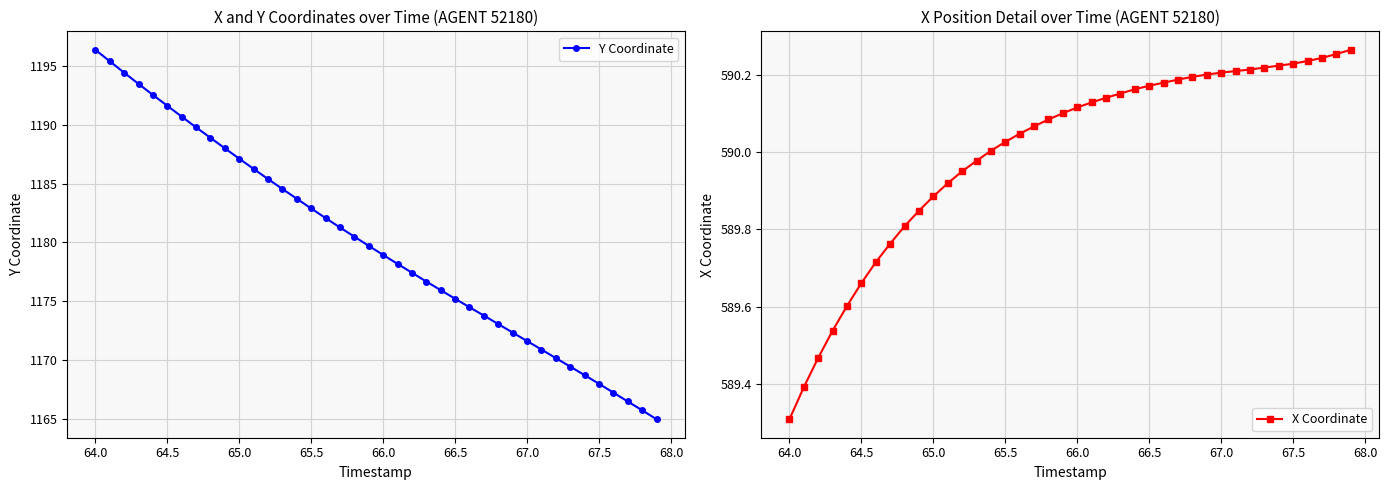

True or false: Y Coordinate has a value of 804.3 at 65.0.

False